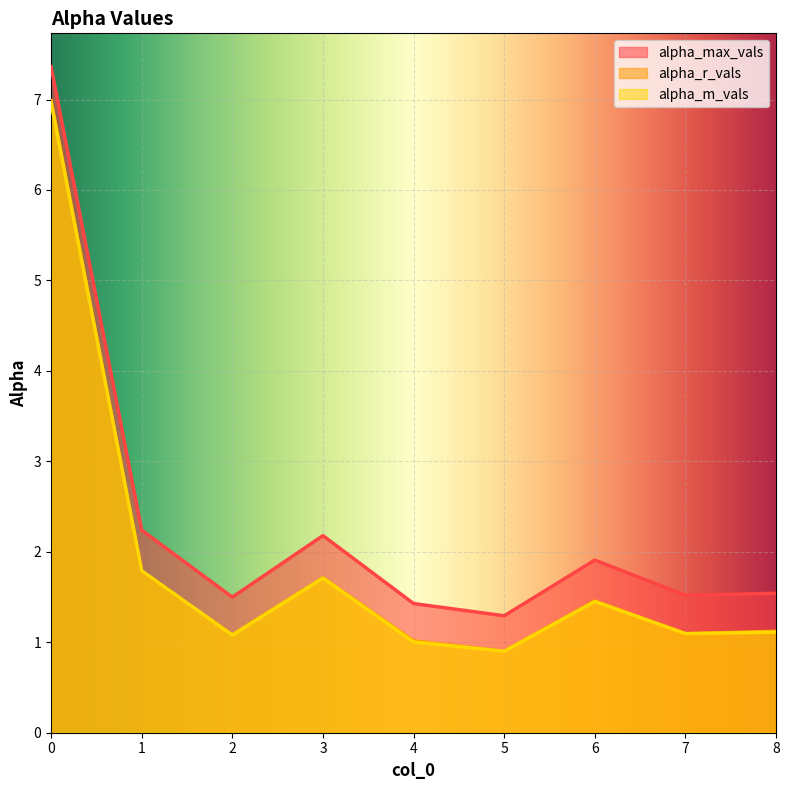

True or false: alpha_r_vals has a value of 1.7 at 3.

True